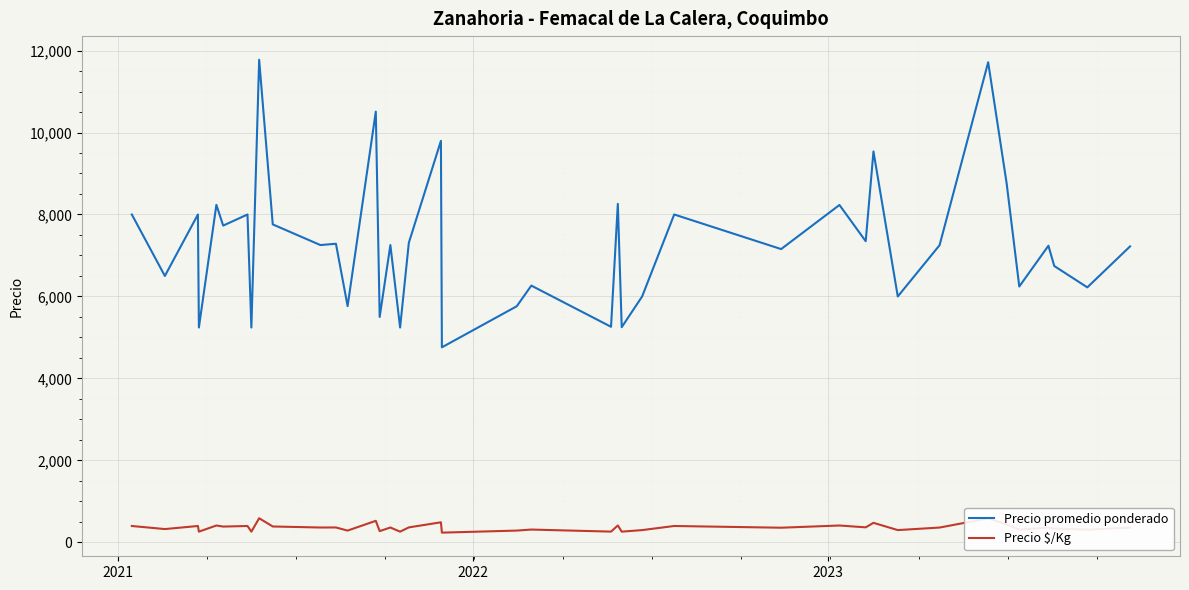

In Precio promedio ponderado, how many points are higher than both neighbors (excluding endpoints)?

15